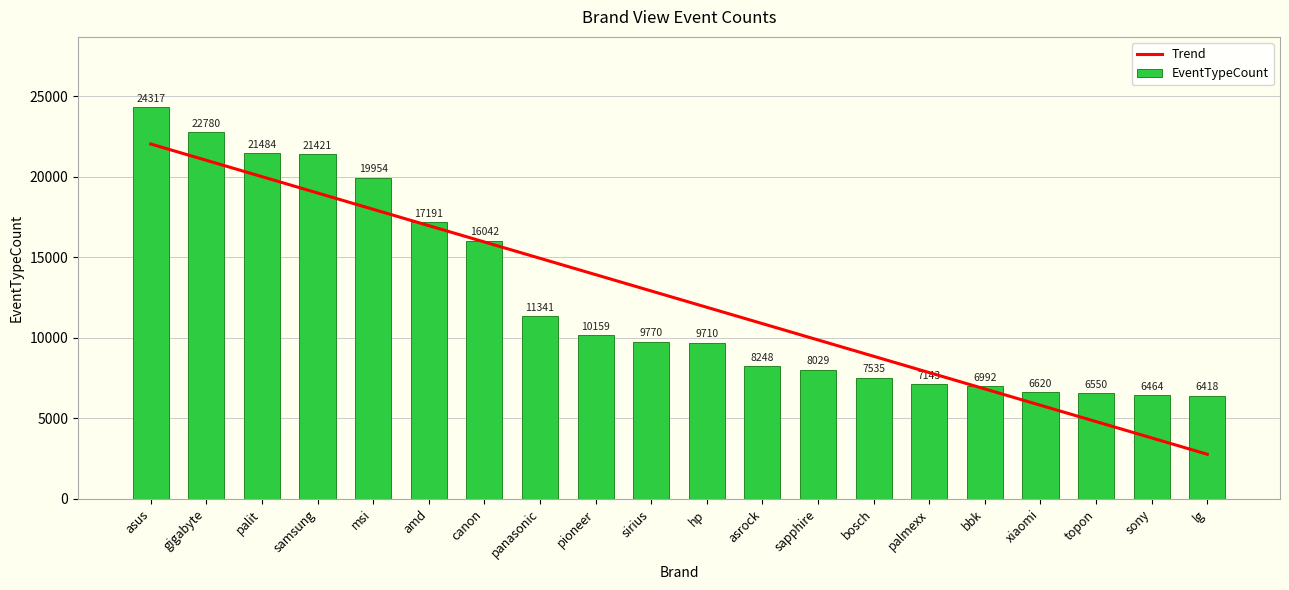

What is the label of the 5th bar from the left?

msi